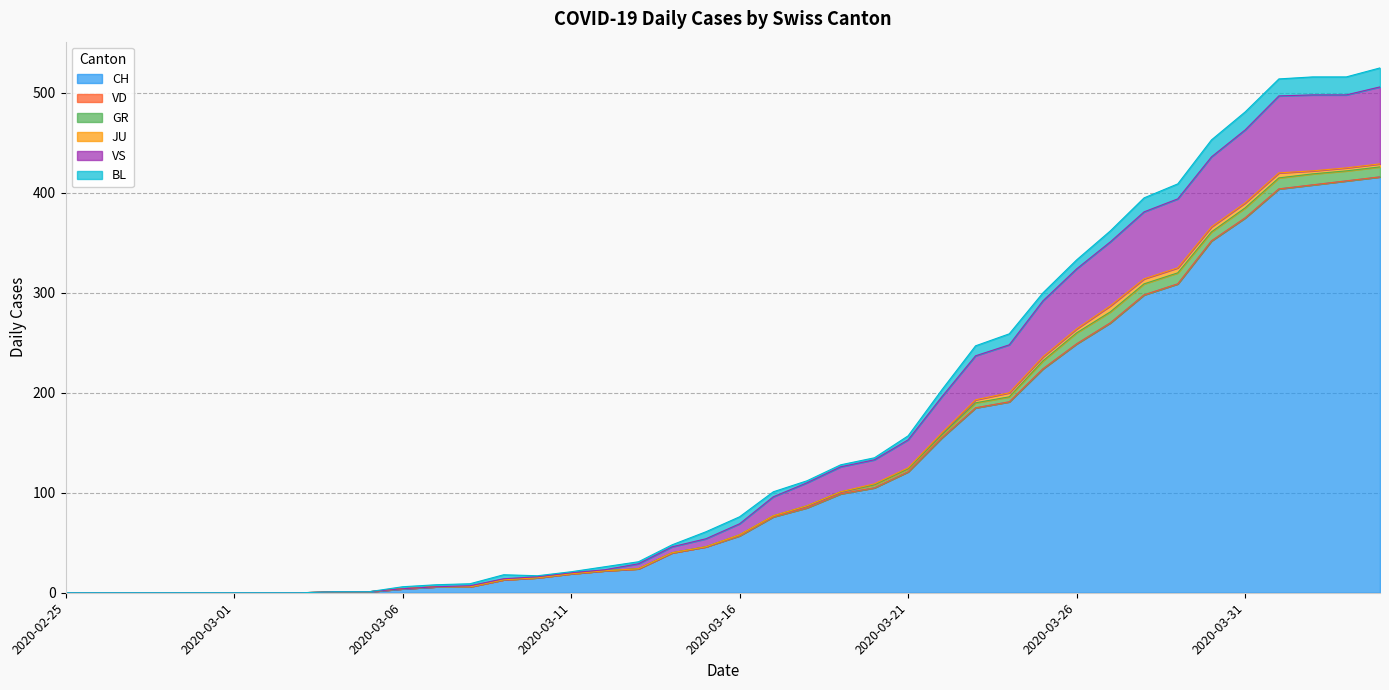

True or false: VD and GR intersect in this chart.

False